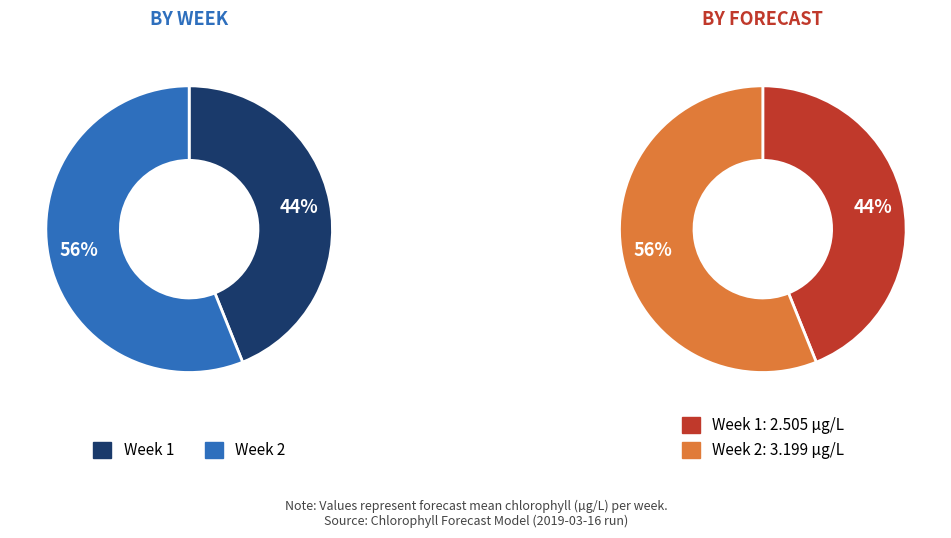

What percentage is the 2 slice, to the nearest percent?

56%